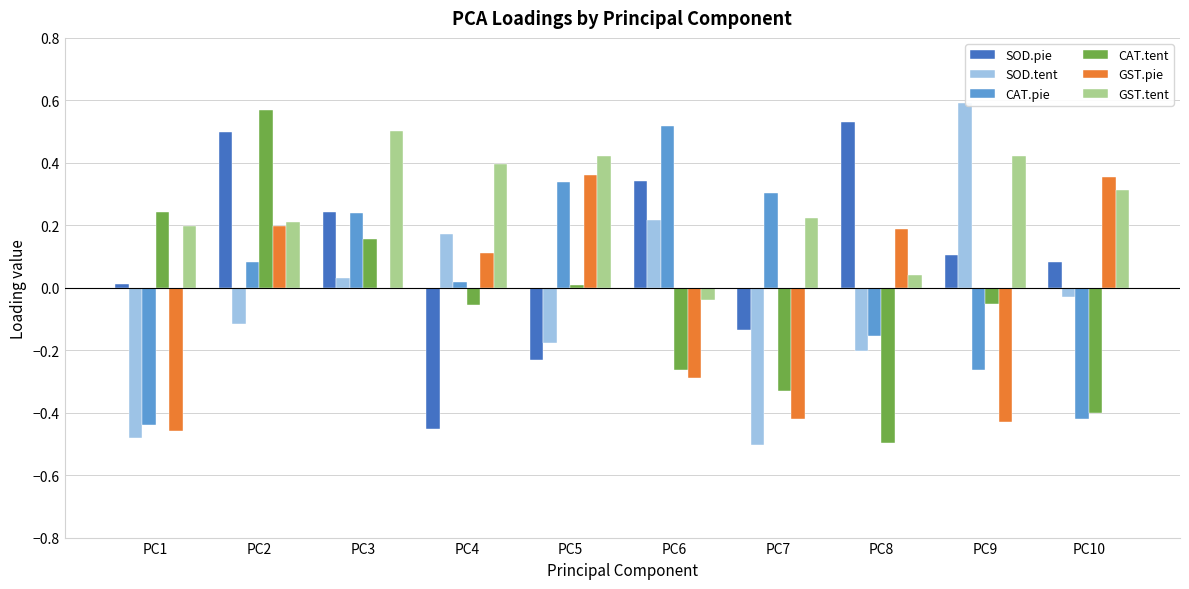

What are all the series names shown in the legend?

SOD.pie, SOD.tent, CAT.pie, CAT.tent, GST.pie, GST.tent